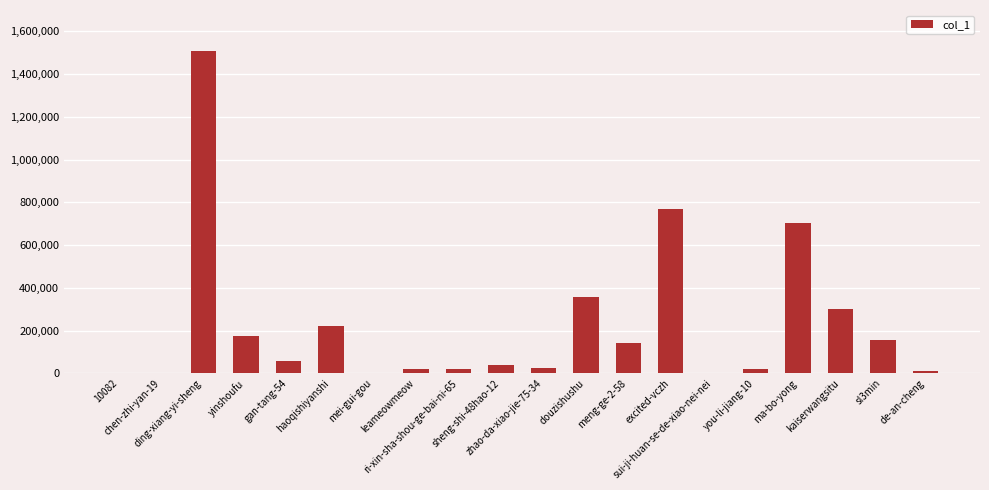

Between chen-zhi-yan-19 and haoqishiyanshi, which is larger?

haoqishiyanshi